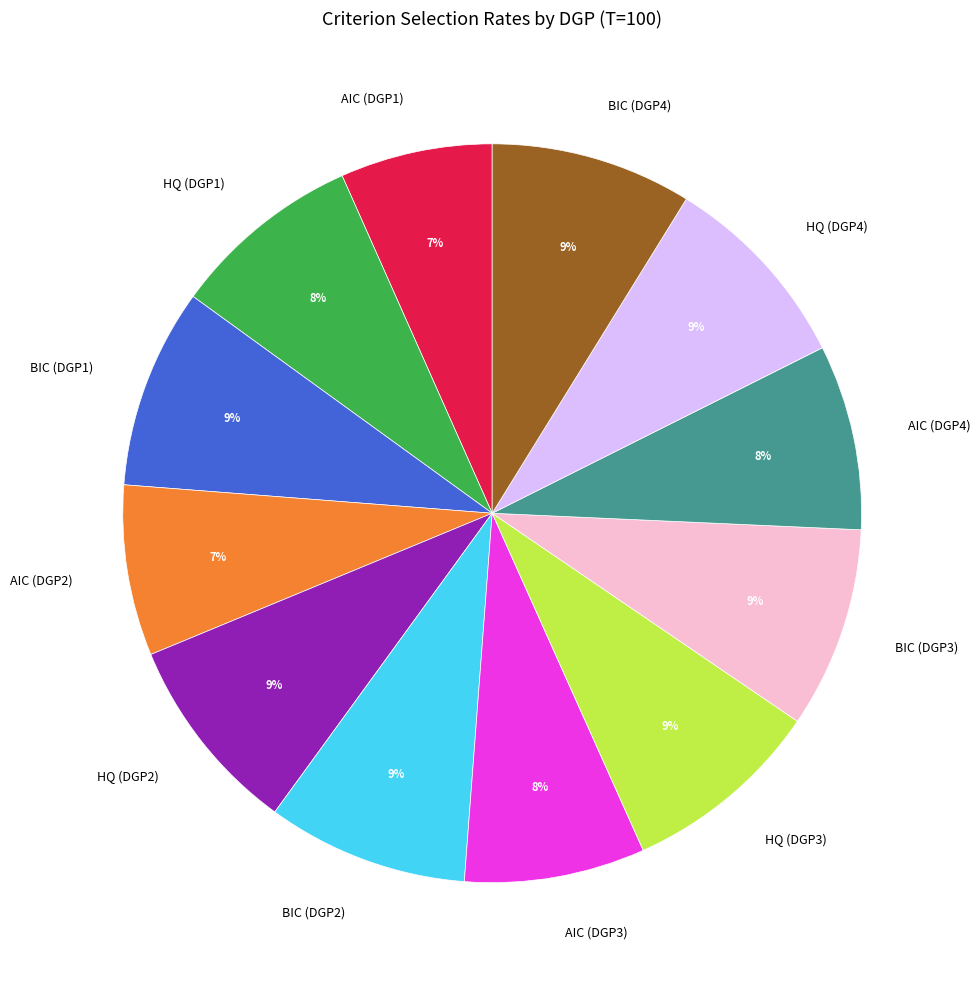

The AIC (DGP2) slice represents 7% of the pie. True or false?

True